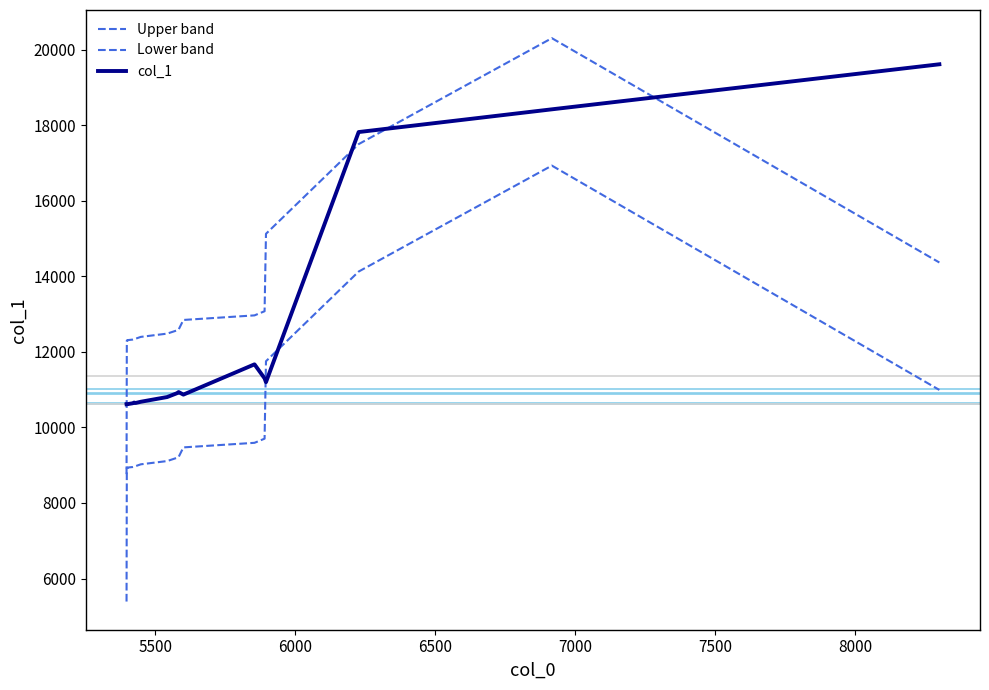

What is the difference between the maximum and second lowest values in the Lower band series?

8007.3